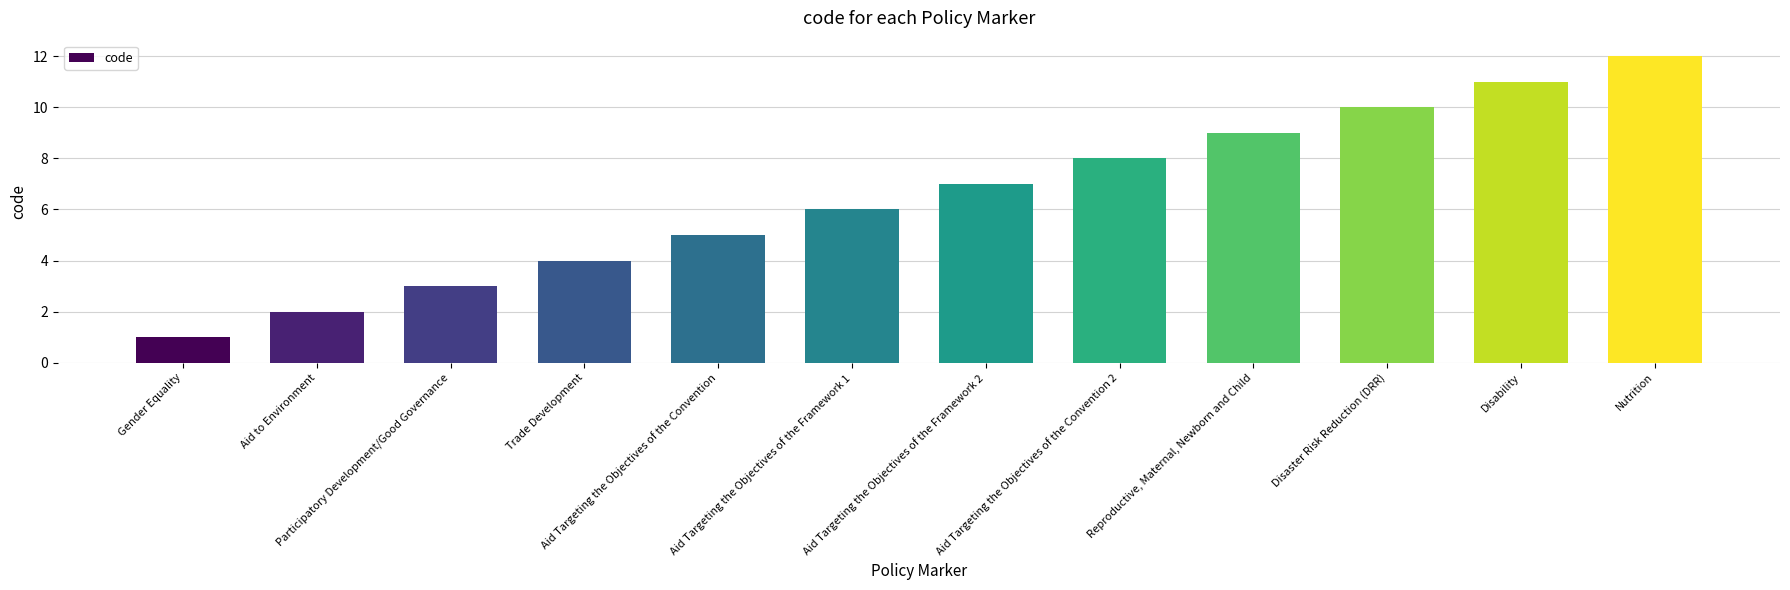

What position from the left is Disability?

11